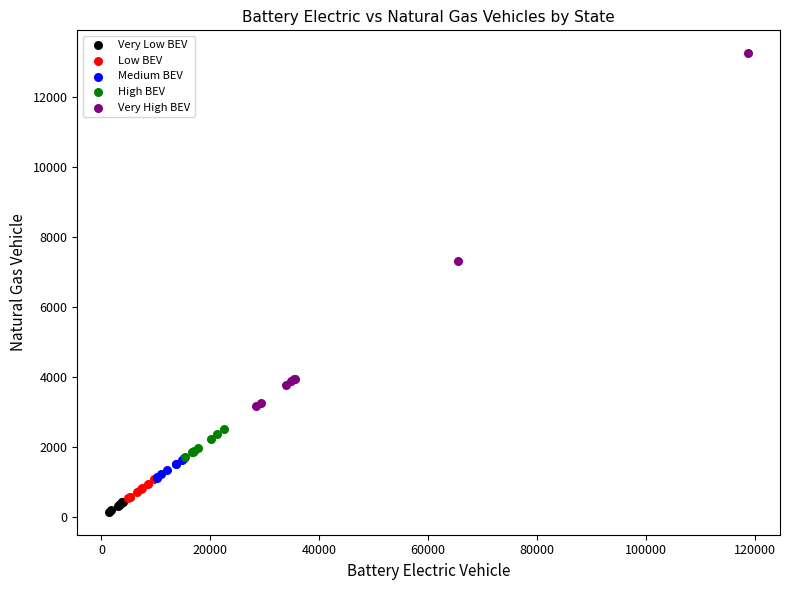

Which series has the widest spread of Y values?

Very High BEV